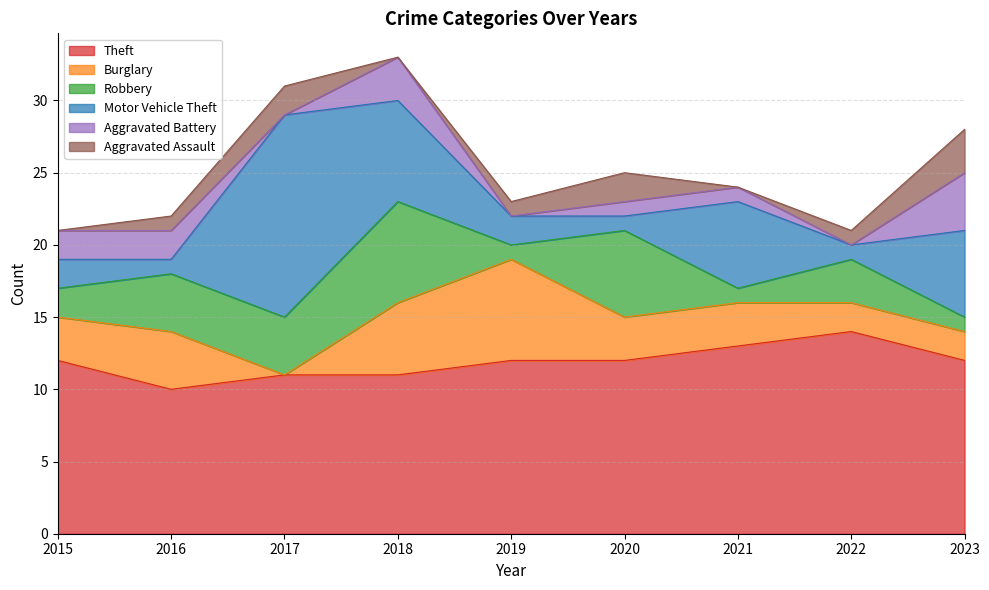

List the labels in order of Robbery value, smallest first.

2019, 2021, 2023, 2015, 2022, 2016, 2017, 2020, 2018